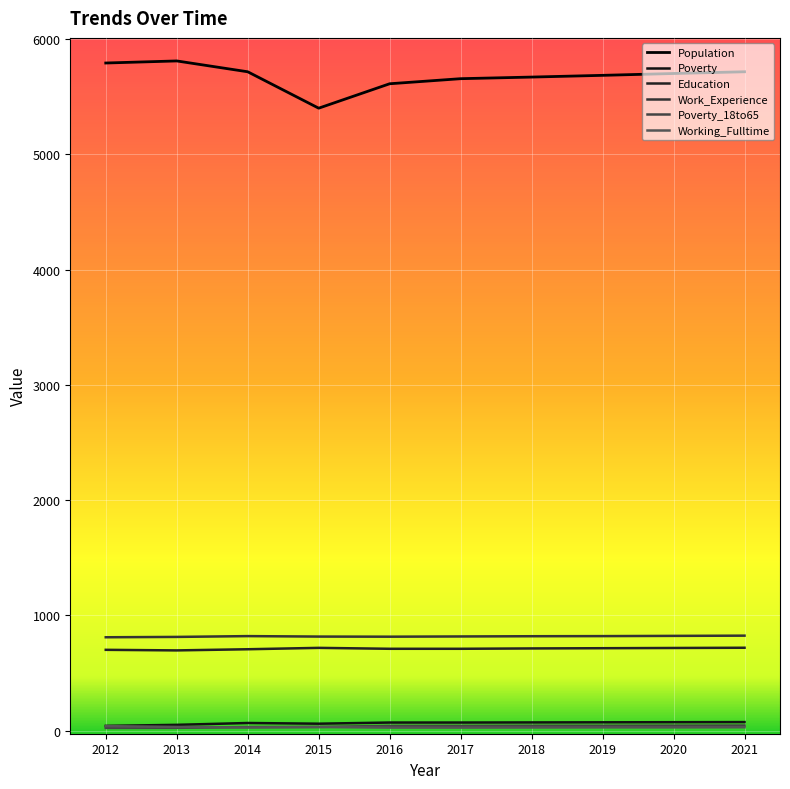

What is the difference between the highest and lowest values at 2015?

5370